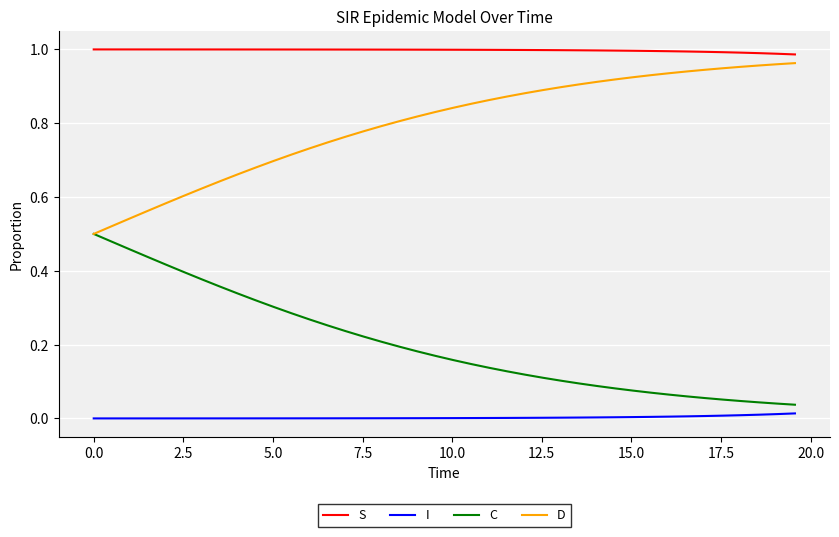

True or false: I and S intersect in this chart.

False